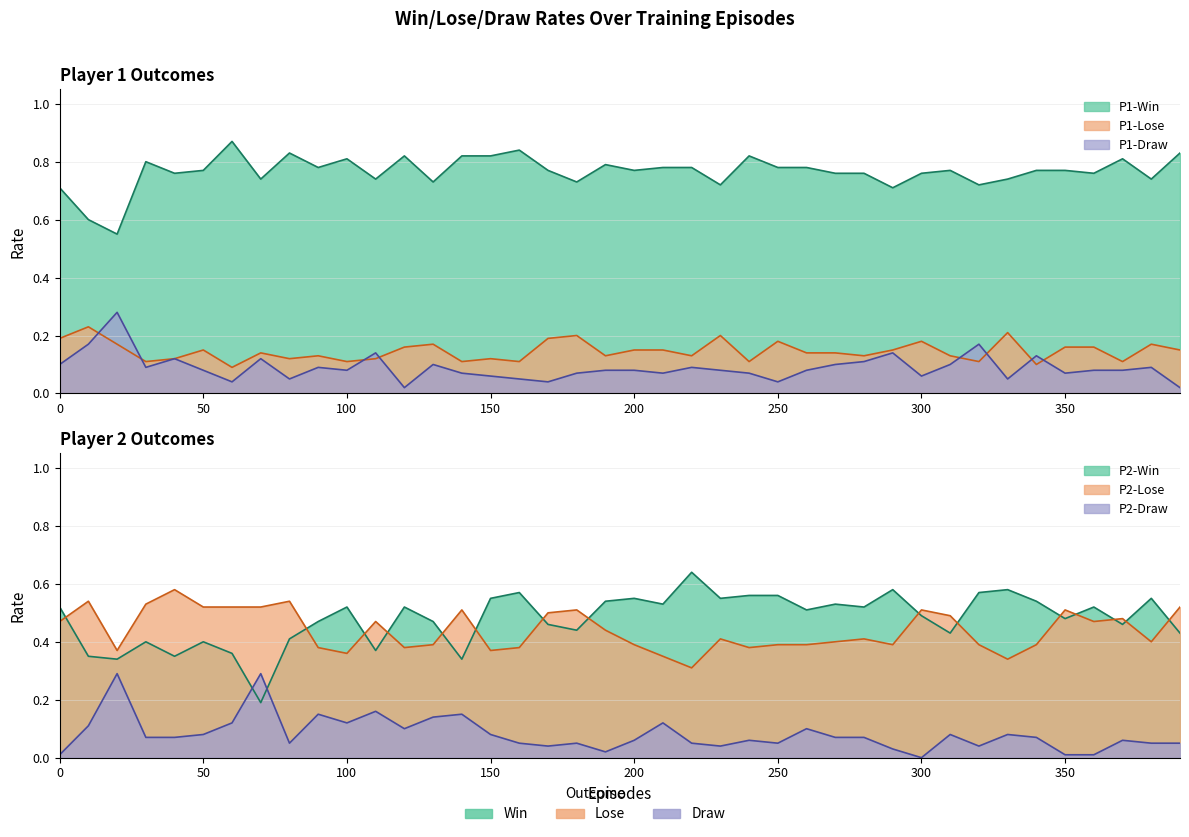

Between 160 and 200, which series saw the biggest shift?

P1-Win